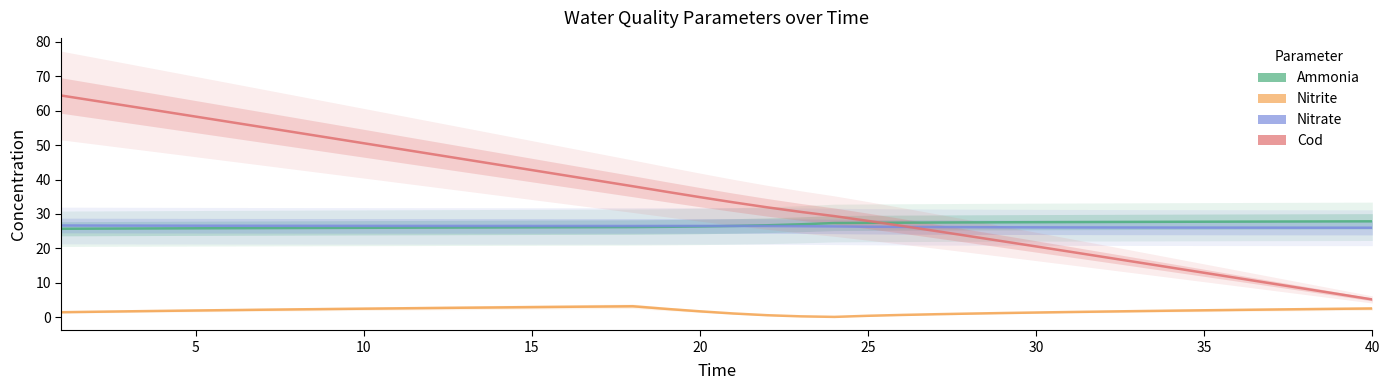

Rank the series by their maximum value, from lowest to highest.

nitrite, nitrate, ammonia, COD